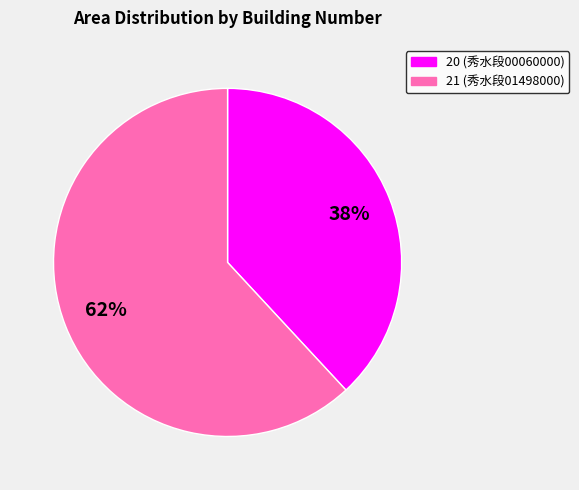

Which slice is the largest?

21